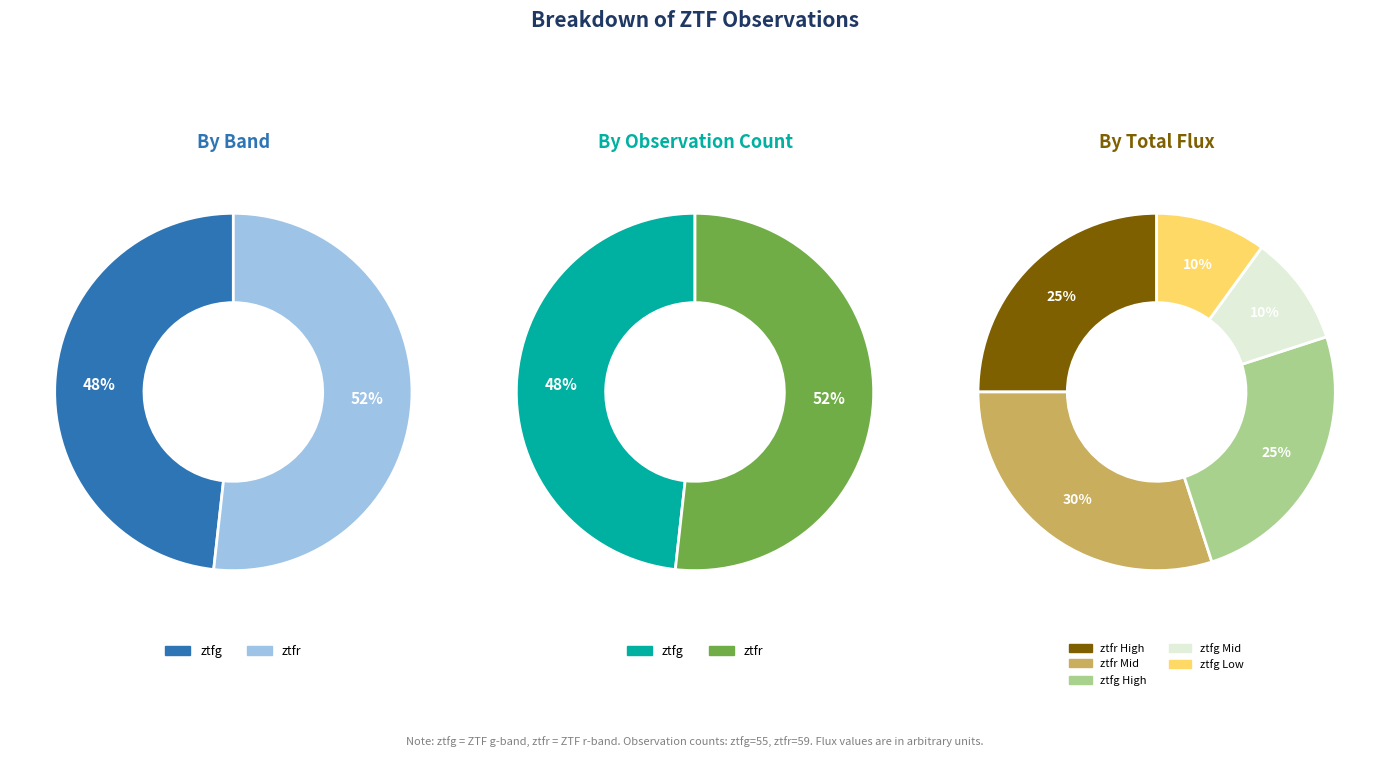

Which slice is the largest?

ztfr